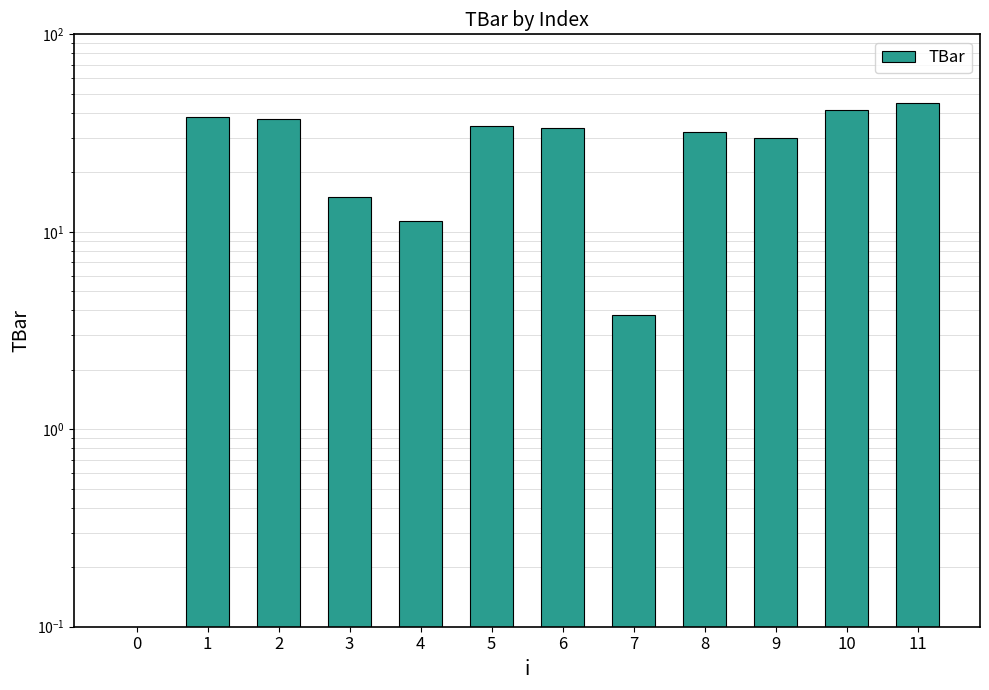

What is the greatest value displayed?

45.0